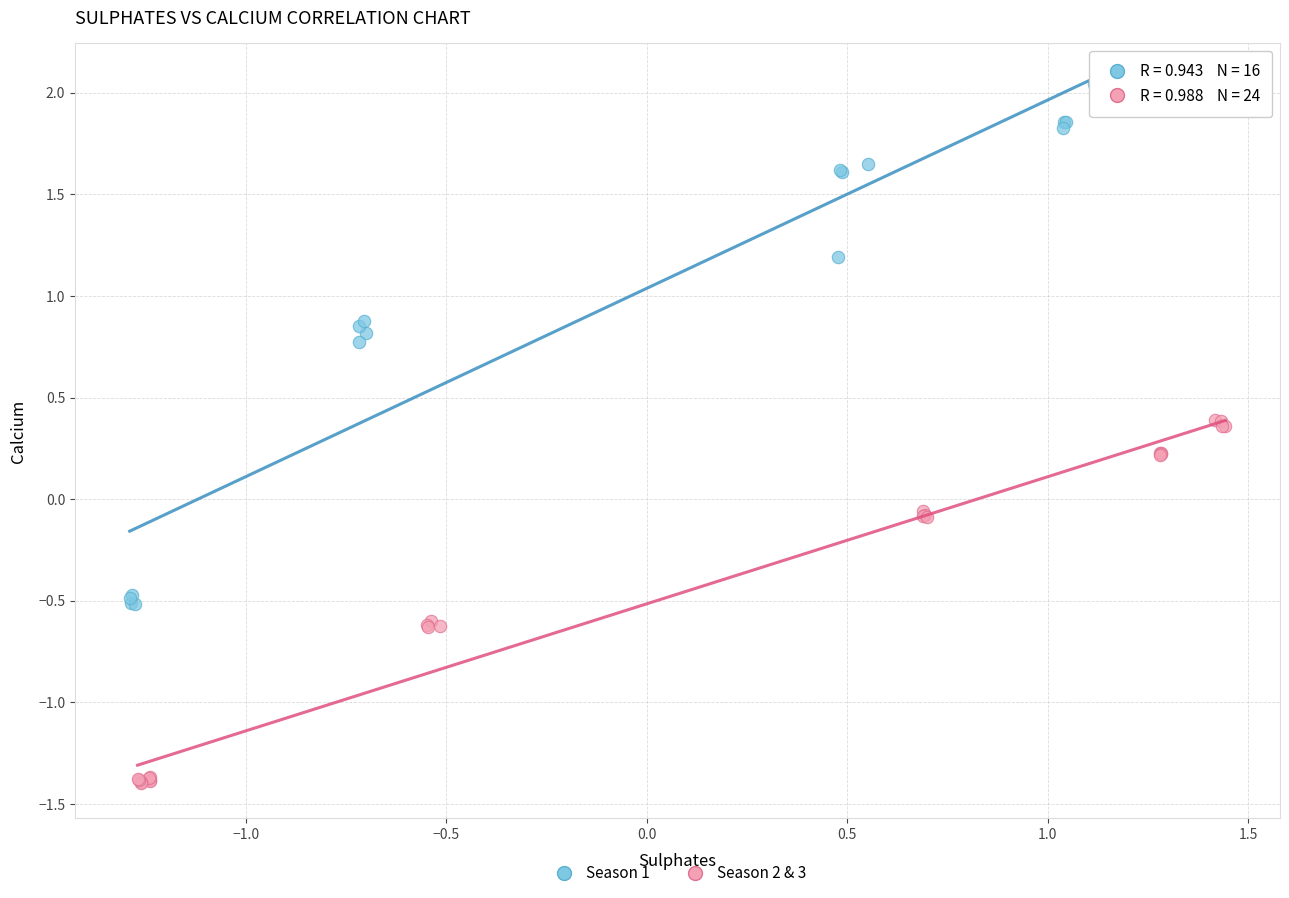

Which series contains the lowest Y value?

Season 2 & 3